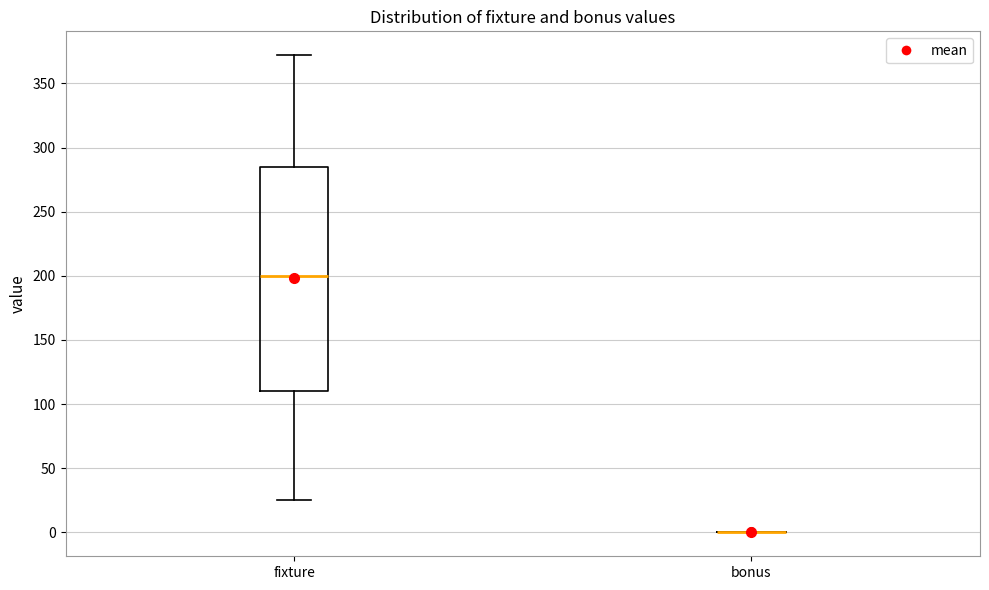

Reading left to right, read every box against the y-axis: the position of its median line, the range the box covers, and the ends of its whiskers. The values are not printed on the chart, so give them approximately, as read against the axis.

fixture: median 200, box 110 to 285, whiskers 25 to 370
bonus: box collapsed to a line at 0, whiskers 0 to 0